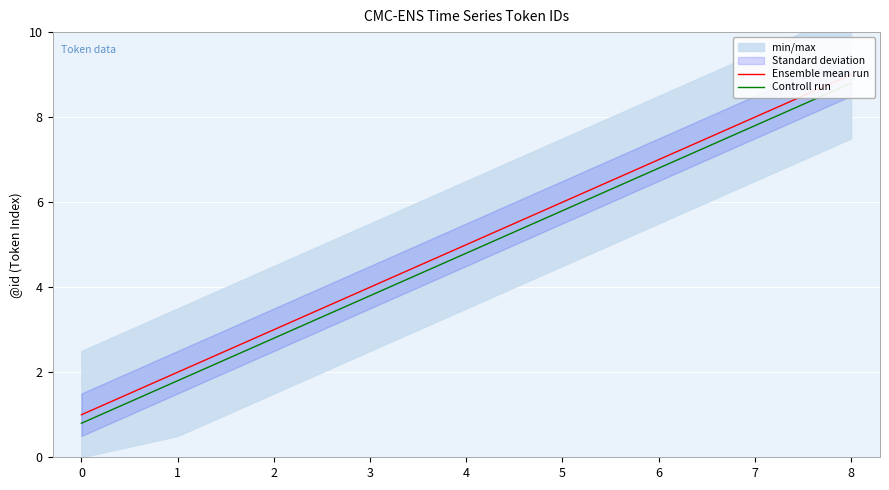

True or false: Ensemble mean run and Controll run intersect in this chart.

False